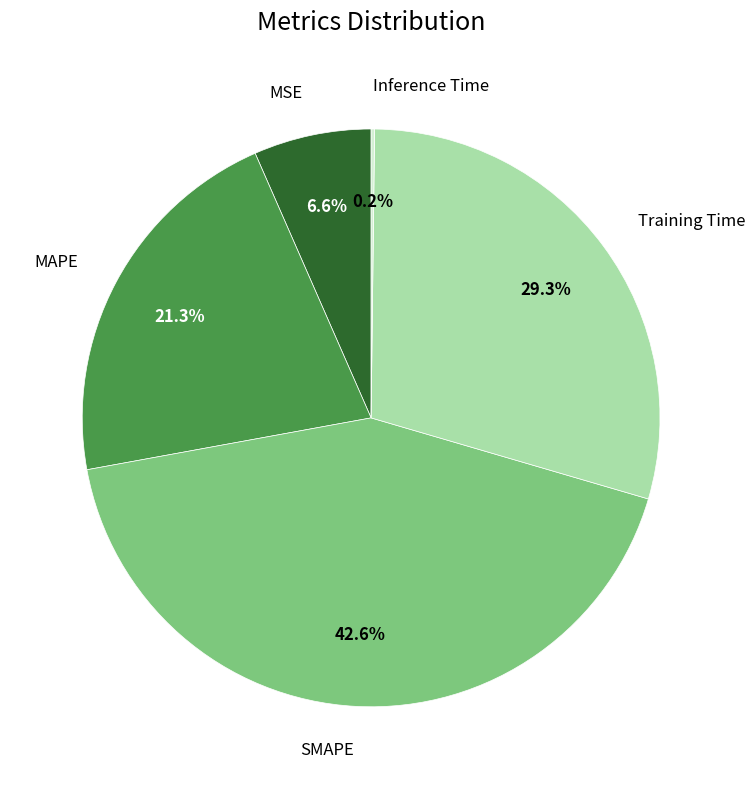

Is there a majority slice in this chart?

No